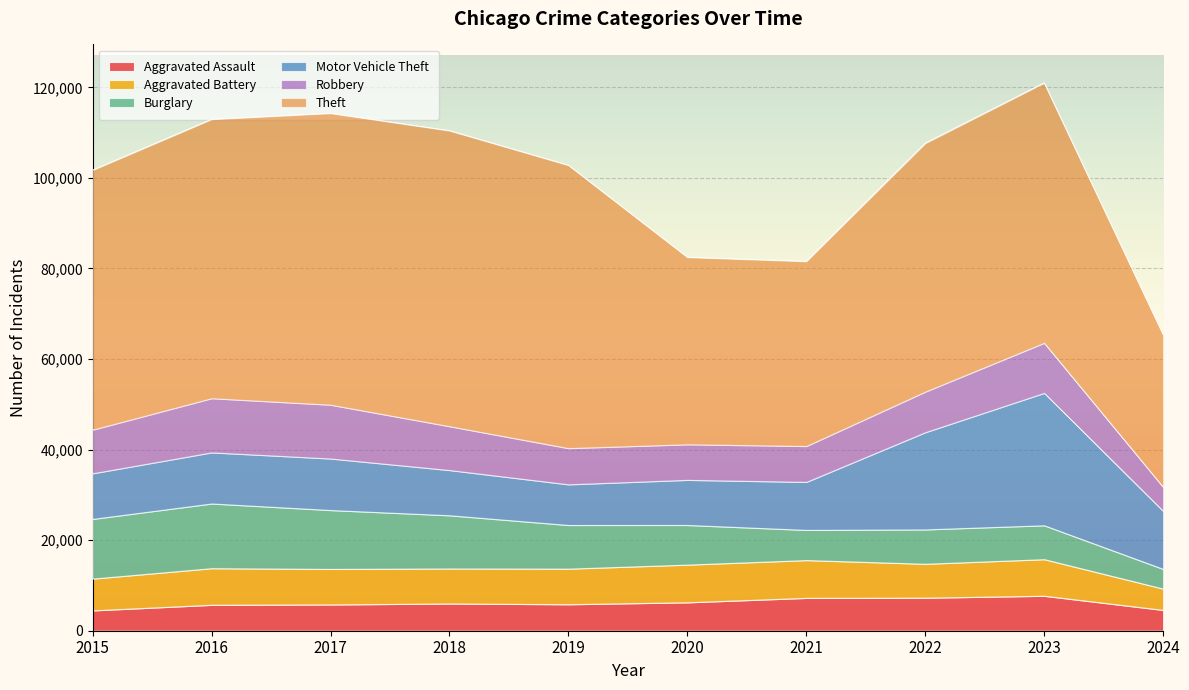

True or false: Robbery and Theft intersect in this chart.

False